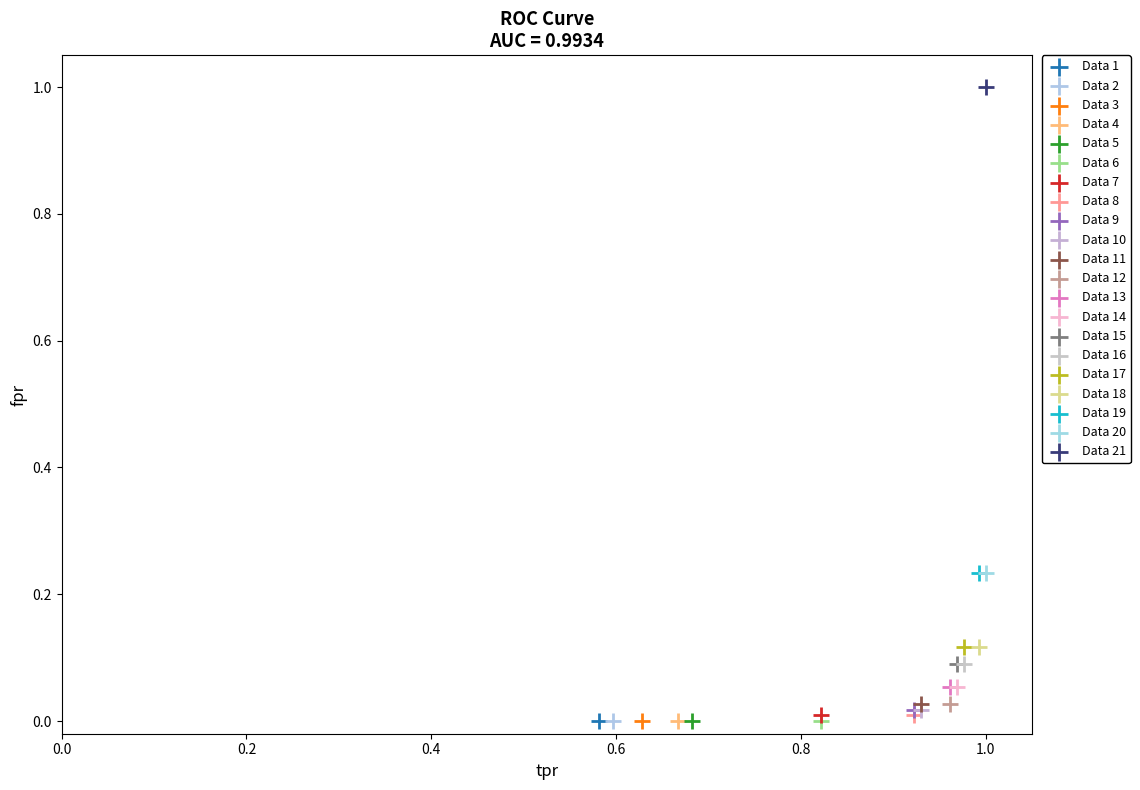

What are all the series names shown in the legend?

Data 1, Data 2, Data 3, Data 4, Data 5, Data 6, Data 7, Data 8, Data 9, Data 10, Data 11, Data 12, Data 13, Data 14, Data 15, Data 16, Data 17, Data 18, Data 19, Data 20, Data 21